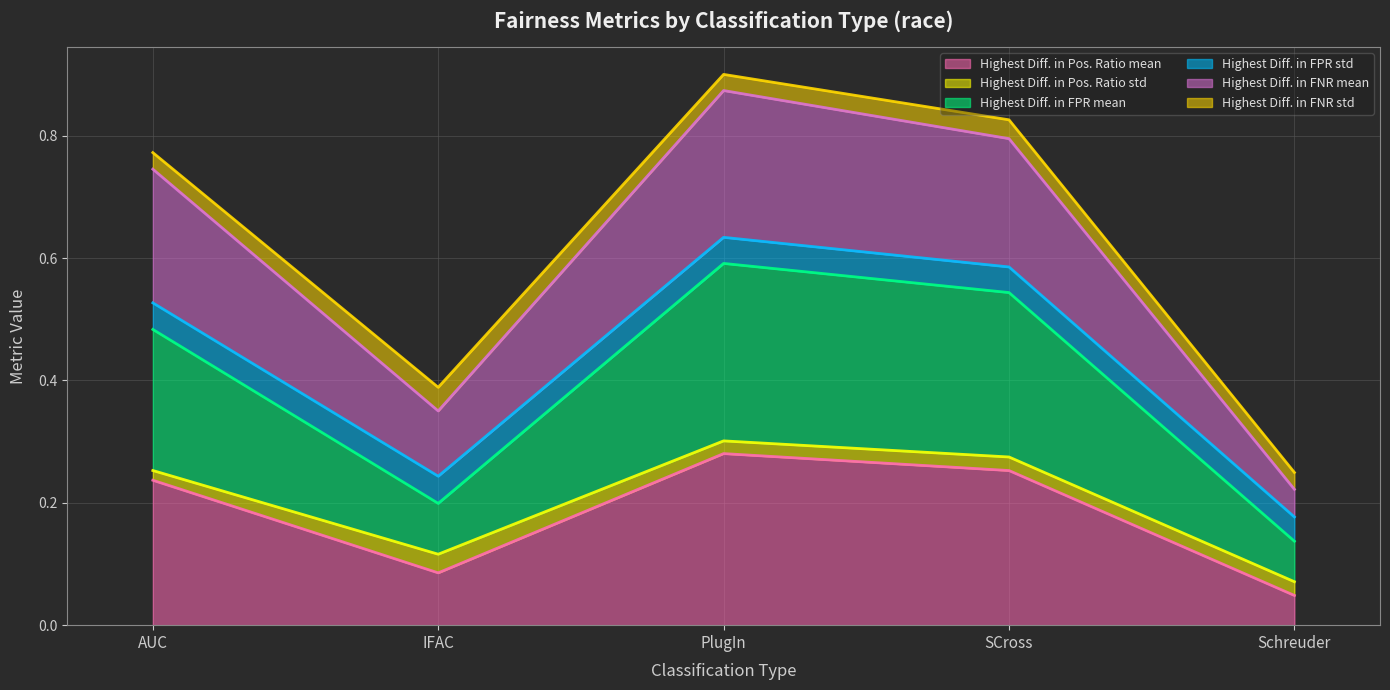

Rank the series by their average value, from highest to lowest.

Highest Diff. in FNR mean, Highest Diff. in FPR mean, Highest Diff. in Pos. Ratio mean